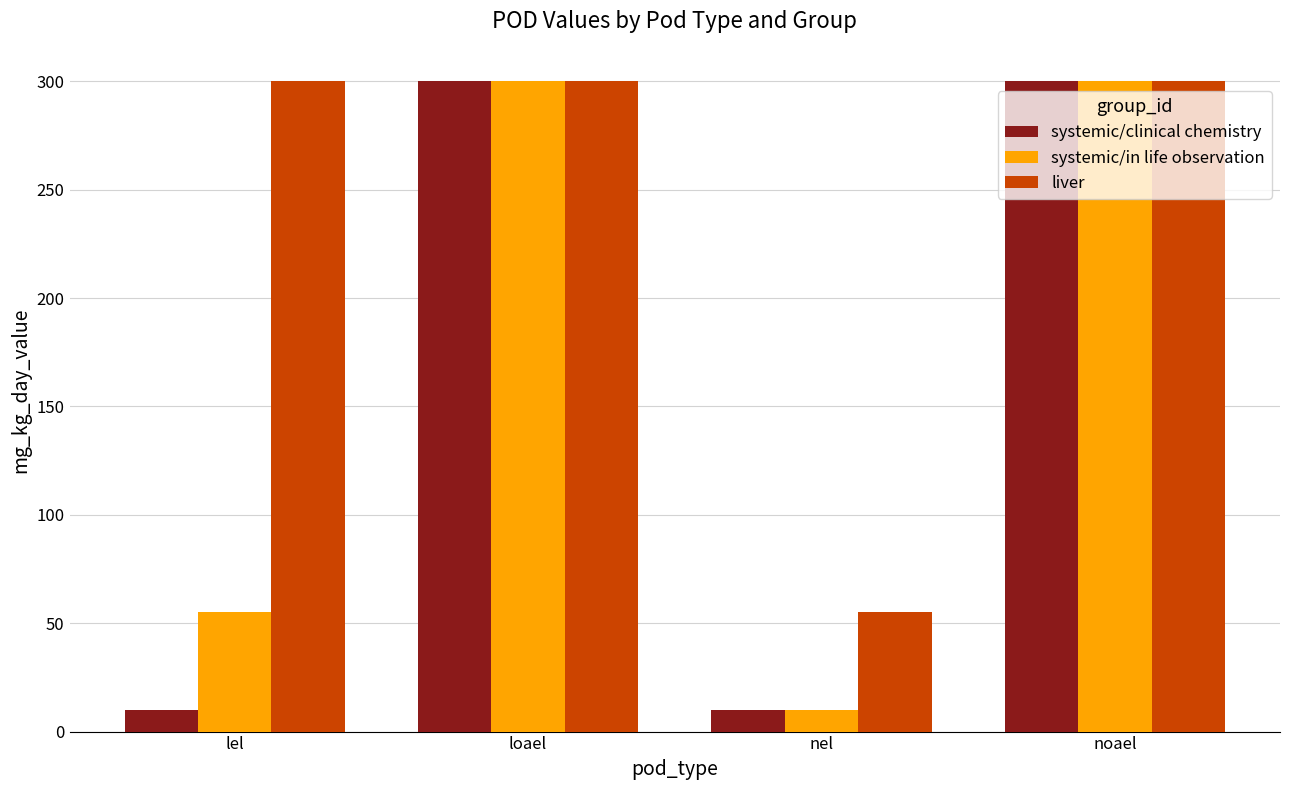

True or false: liver has a value of 152 at noael.

False